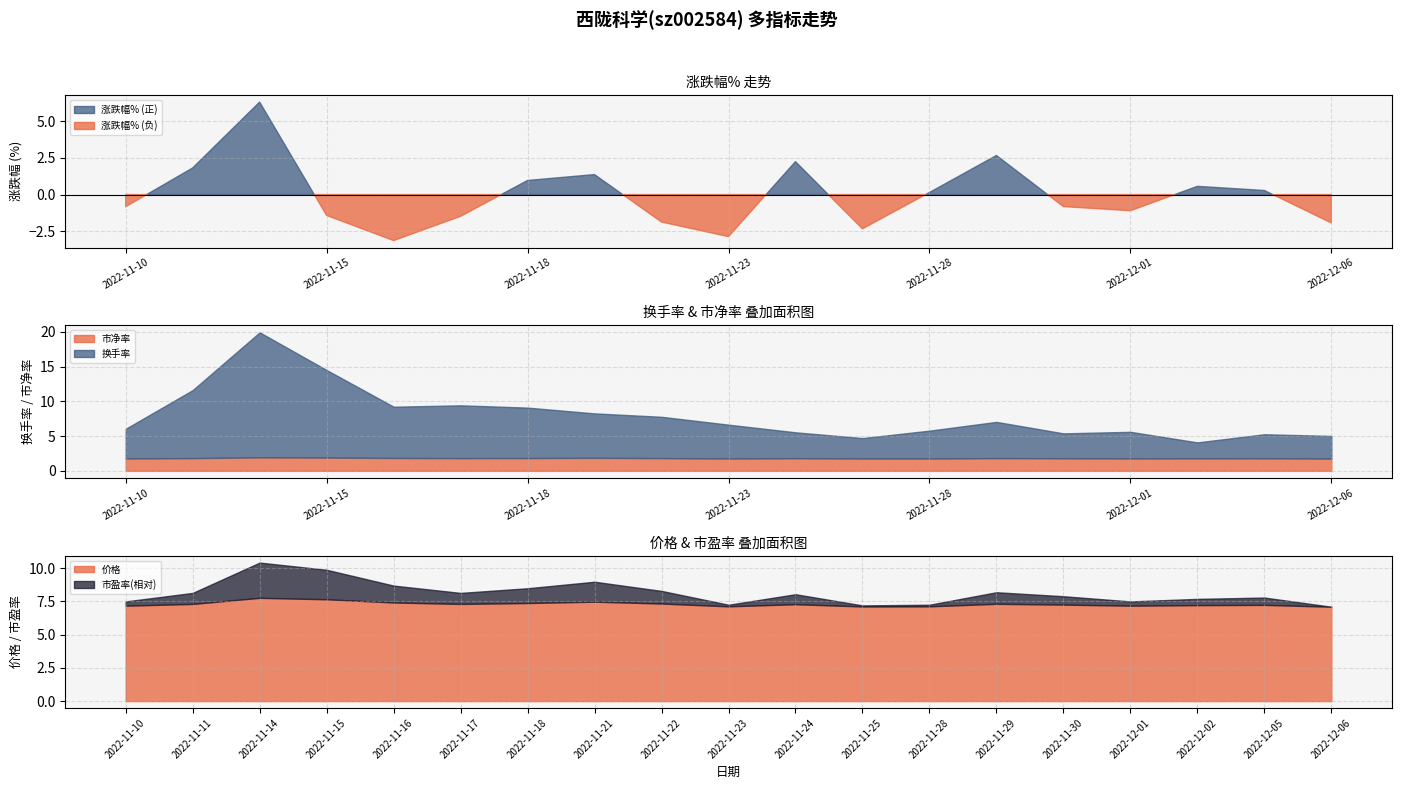

Reading left to right, list all the values displayed in this chart.

涨跌幅%: -0.8	1.8	6.3	-1.4	-3.1	-1.5	1.0	1.4	-1.9	-2.9	2.2	-2.3	0.1	2.7	-0.8	-1.1	0.6	0.3	-1.9
价格: 7.2	7.3	7.8	7.7	7.4	7.3	7.4	7.5	7.3	7.1	7.3	7.1	7.1	7.3	7.3	7.2	7.2	7.2	7.1
换手率: 4.3	9.8	18.0	12.6	7.4	7.6	7.2	6.4	5.9	4.9	3.7	2.9	4.0	5.2	3.6	3.8	2.3	3.5	3.2
市盈率: 28.5	29.0	30.8	30.4	29.4	29.0	29.2	29.6	29.1	28.3	28.9	28.2	28.3	29.0	28.8	28.5	28.6	28.7	28.1
市净率: 1.8	1.8	1.9	1.9	1.9	1.8	1.8	1.9	1.8	1.8	1.8	1.8	1.8	1.8	1.8	1.8	1.8	1.8	1.8